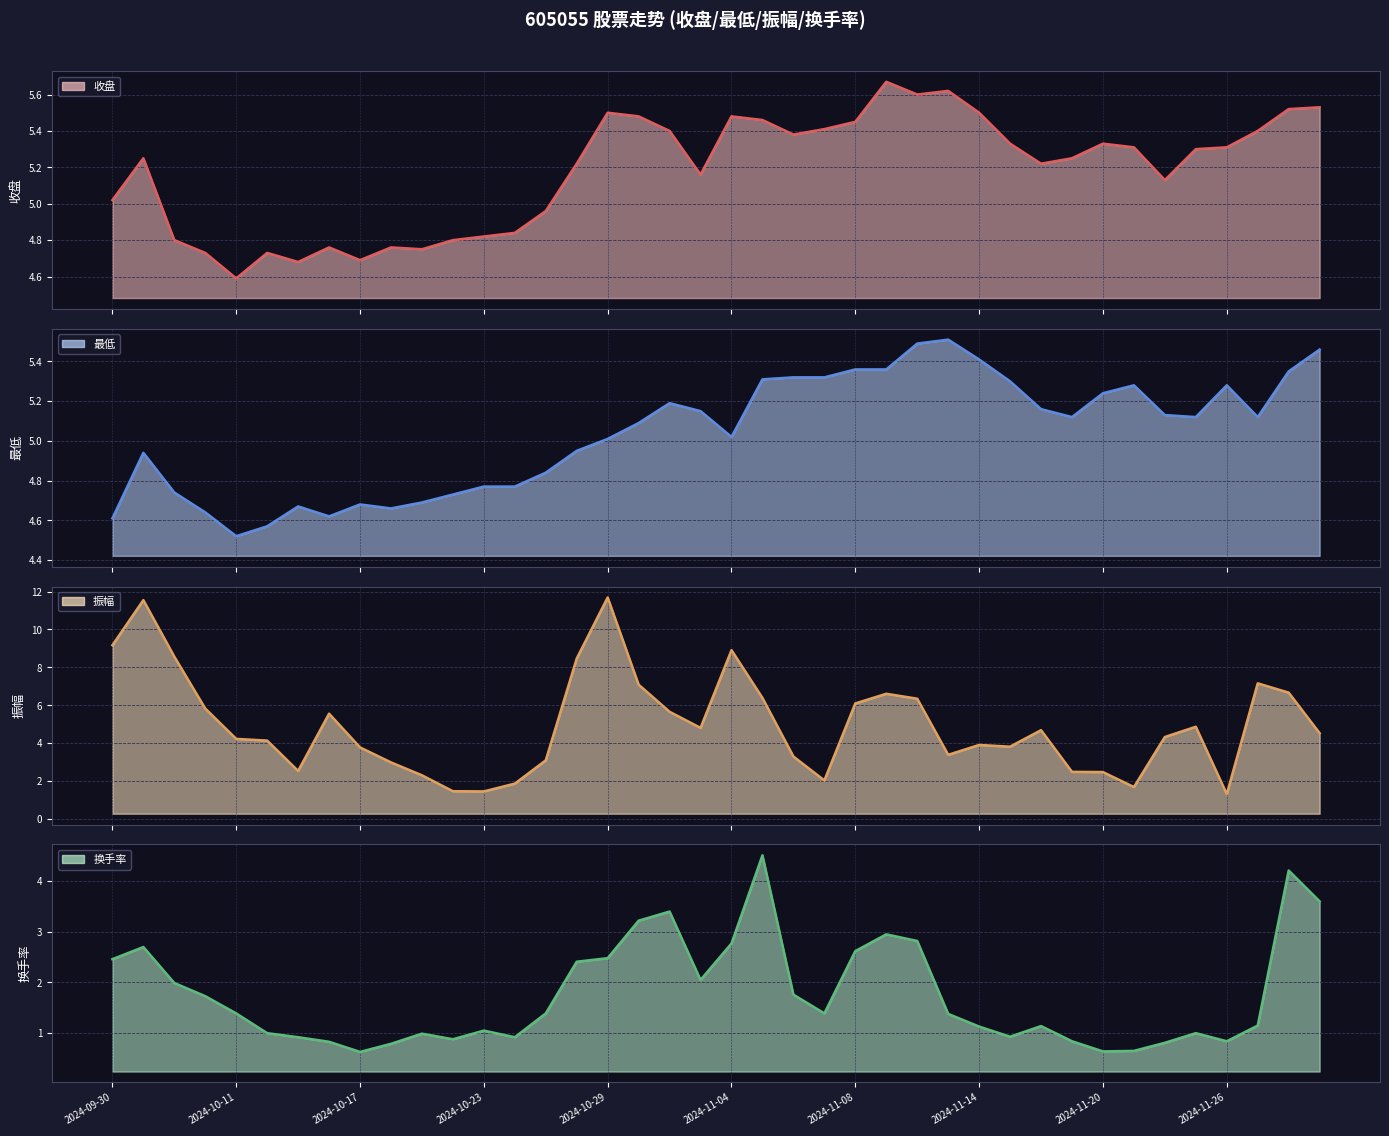

What is the sum of the 收盘 line values at 19 and 12?

10.0